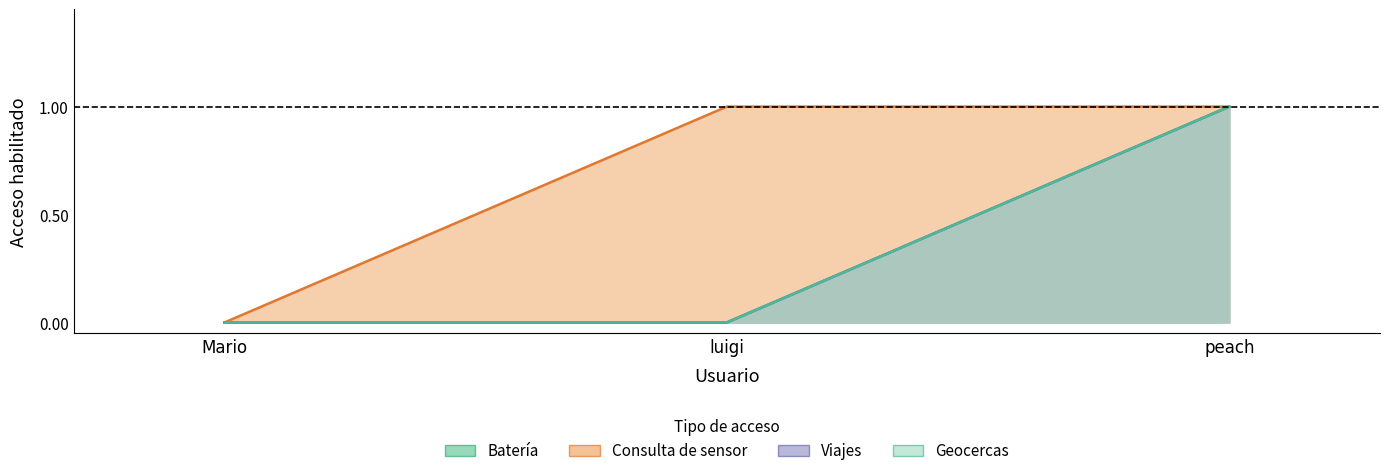

What is the sum of all Geocercas values?

1